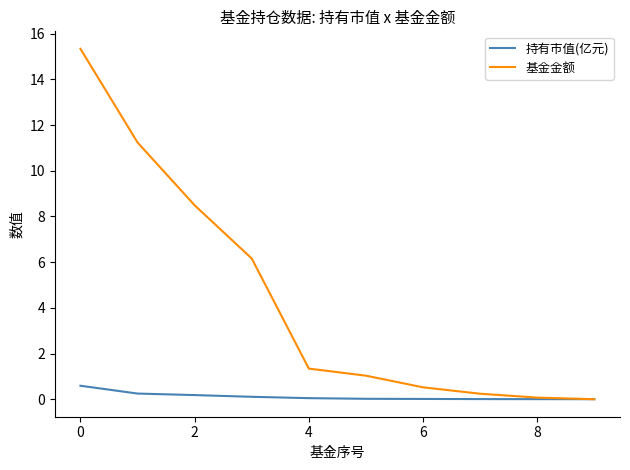

List the series in order of their peak value, lowest first.

持有市值(亿元), 基金金额